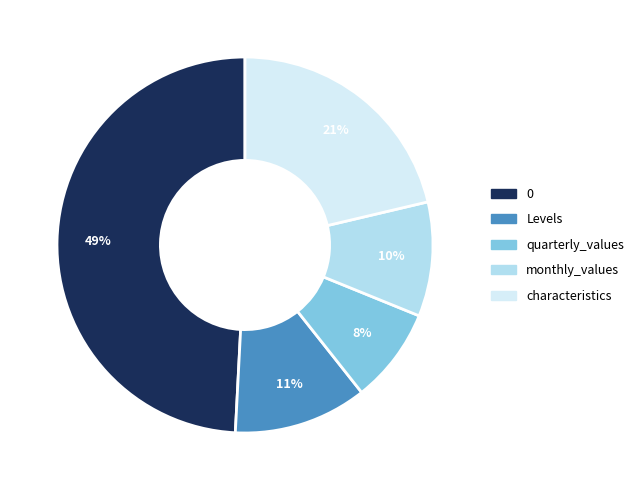

Does any single category account for the majority?

No